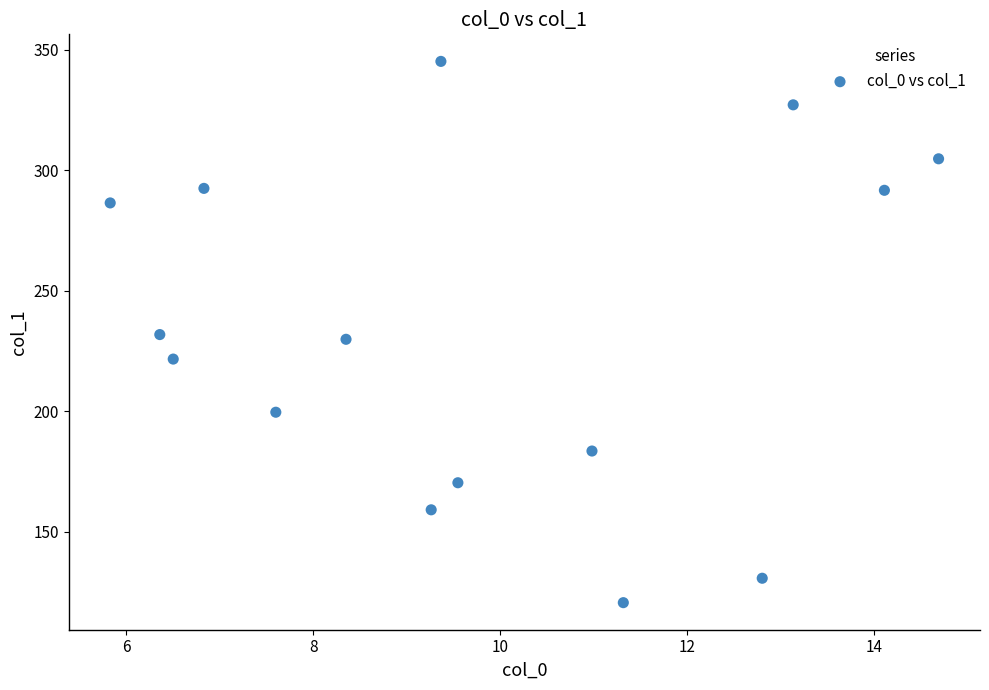

What is the range of Y values (max minus min)?

224.5